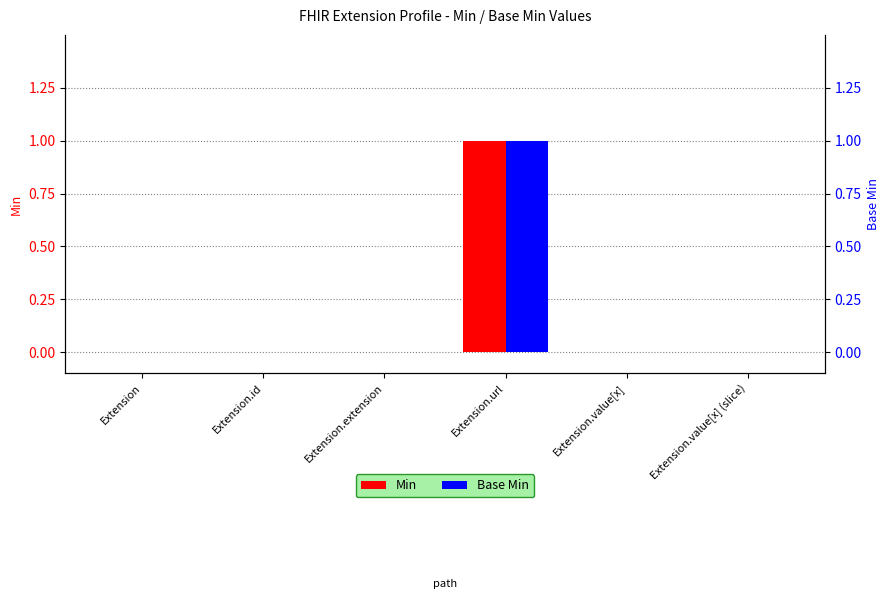

How many distinct data groups are displayed?

2